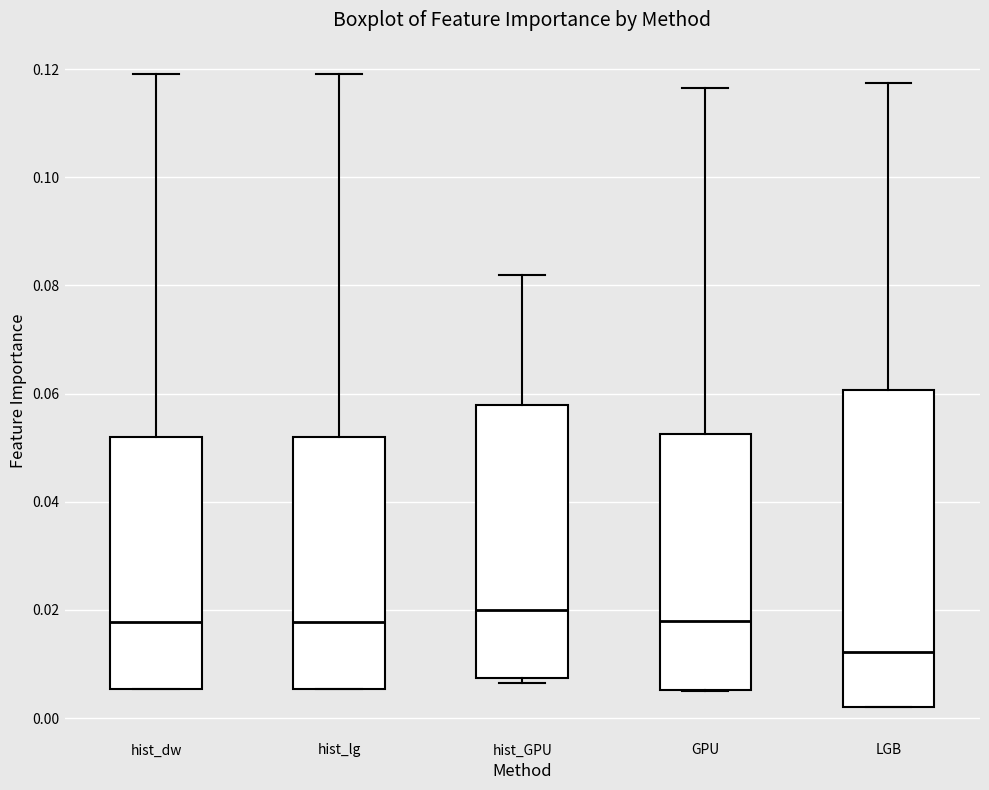

Where does the upper whisker of the box for hist_lg end on the y-axis? The values are not printed on the chart, so give them approximately, as read against the axis.

0.120